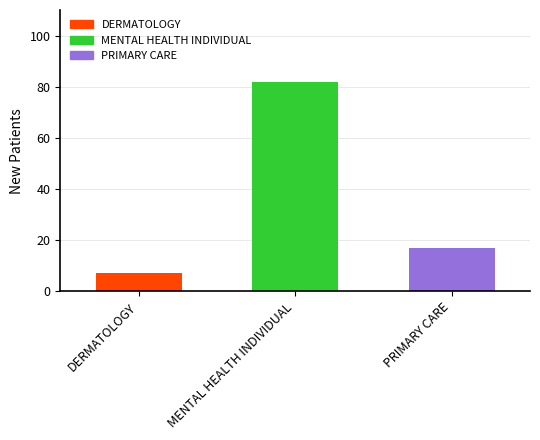

True or false: the data shows 31 at MENTAL HEALTH INDIVIDUAL.

False